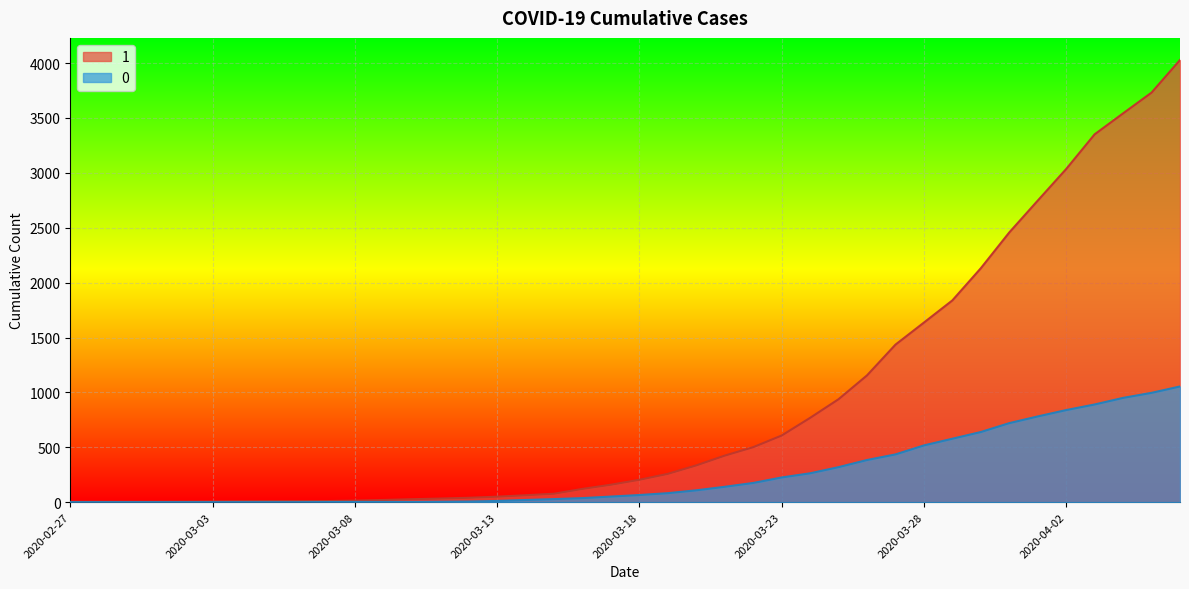

Rank the series at 2020-02-29 from lowest to highest value.

0, 1